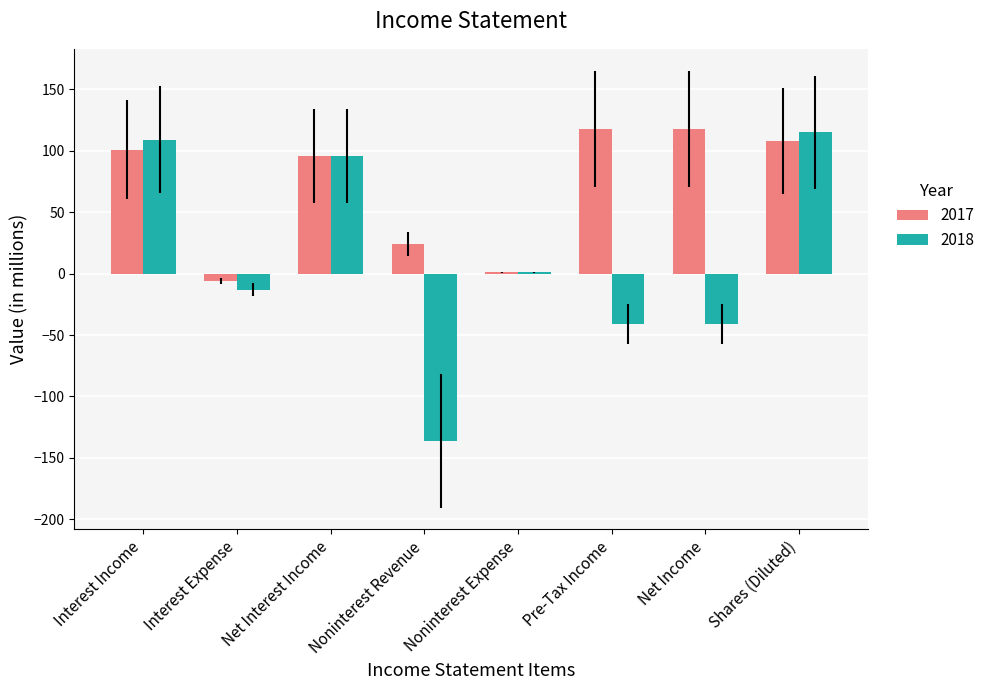

What is the highest value of the 2018 series?

115